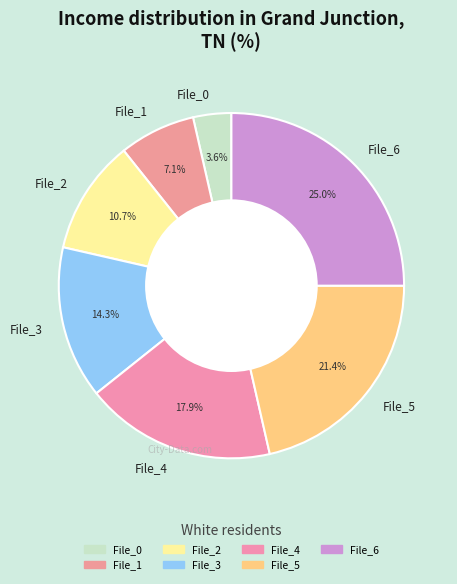

Does File_3 represent more than half of the total?

No